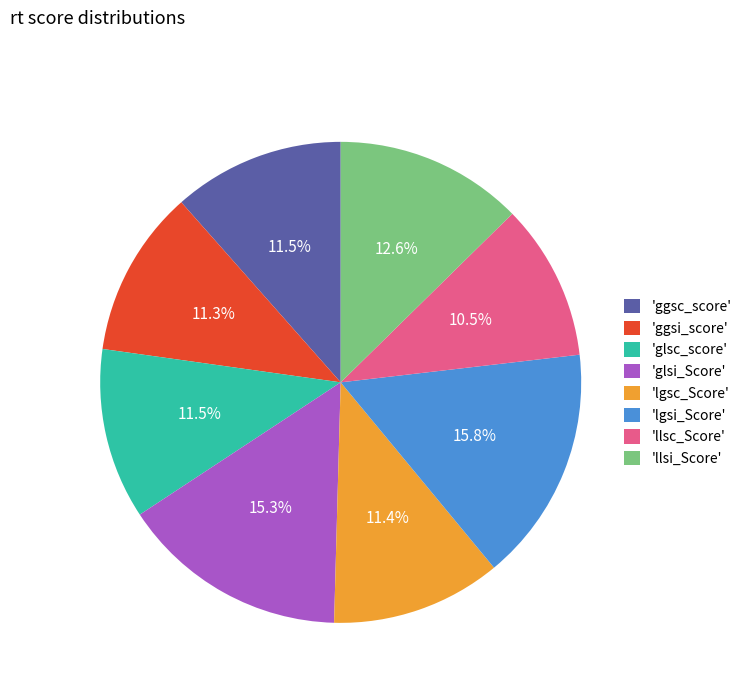

Is there a majority slice in this chart?

No